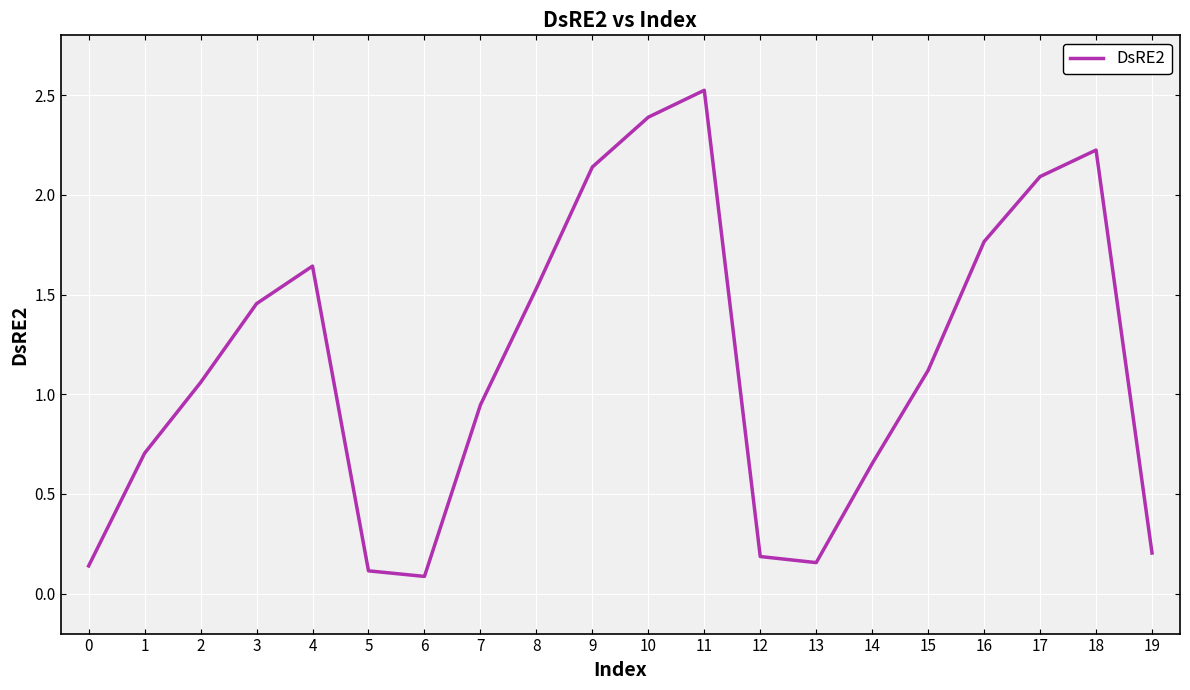

At which category does the chart reach its peak across all series?

11